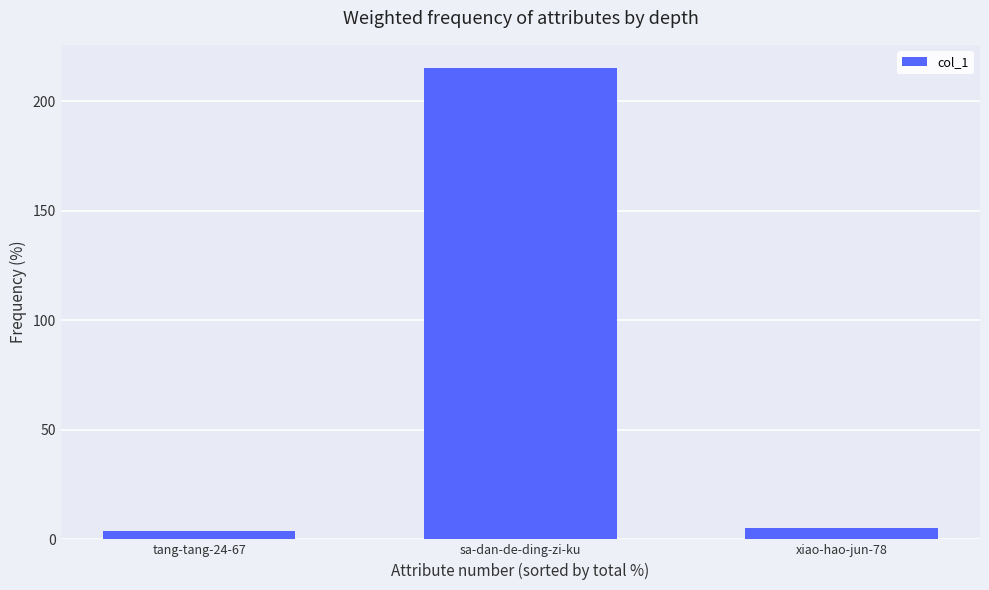

How many bars are there in total?

3